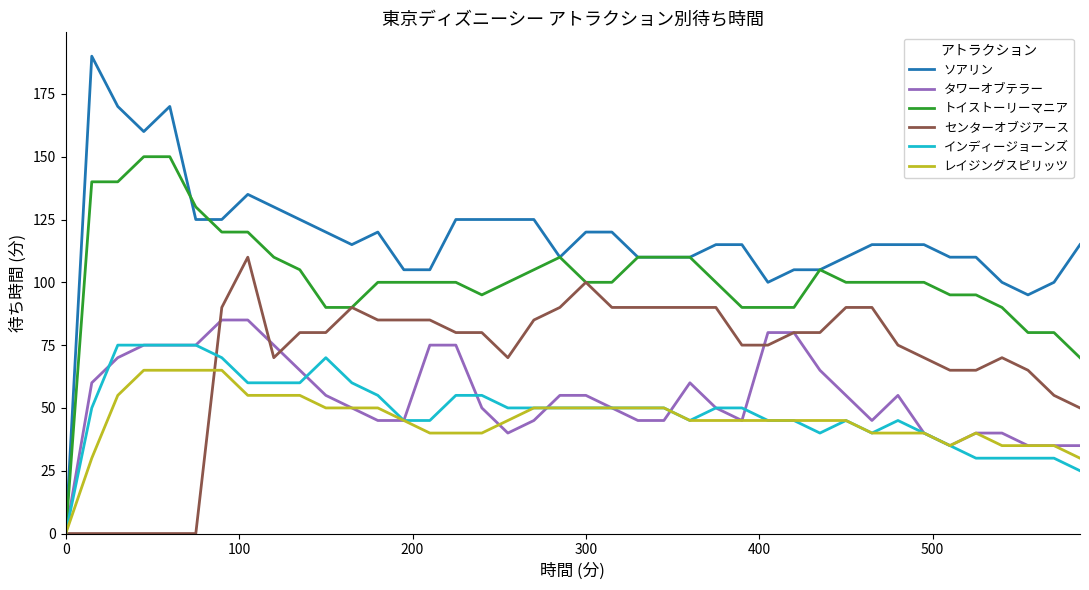

Which series has the widest spread of values?

ソアリン